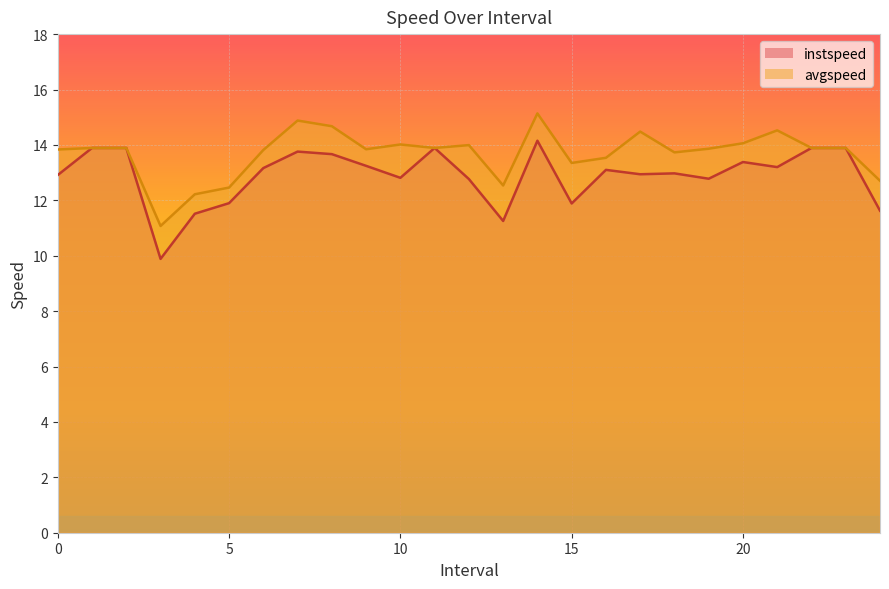

True or false: avgspeed and instspeed intersect in this chart.

False